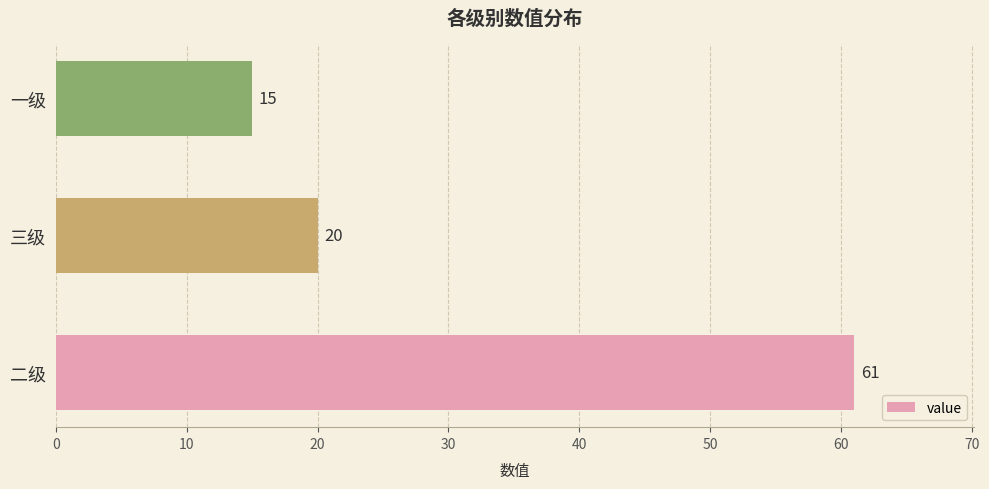

Between 二级 and 一级, which is larger?

二级